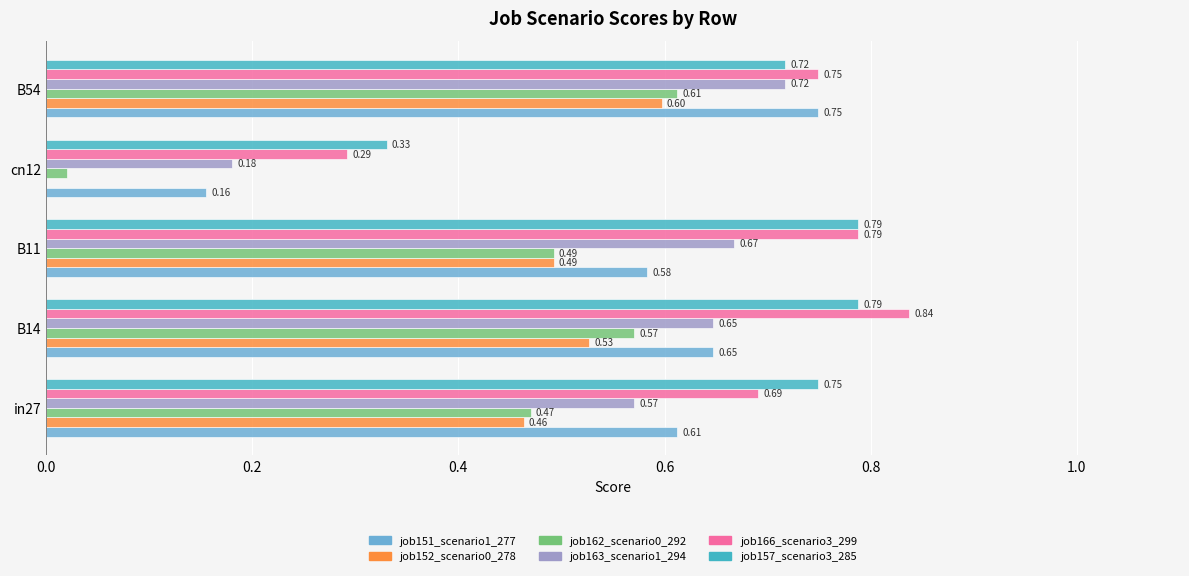

What is the total value across all series at B11?

3.8